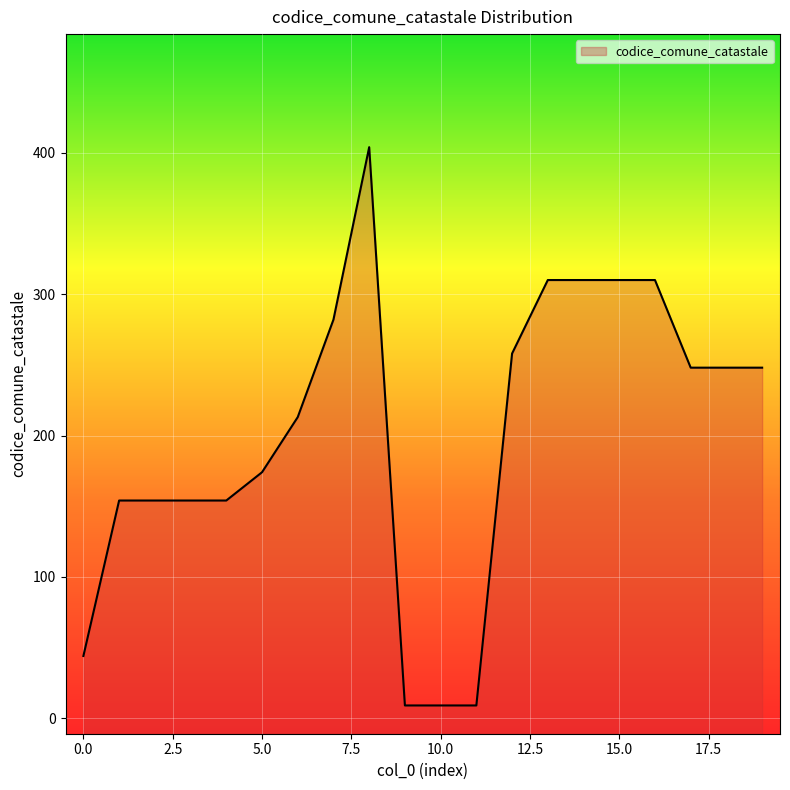

Reading left to right, extract all data points from this chart.

44	154	154	154	154	174	213	282	404	9	9	9	258	310	310	310	310	248	248	248